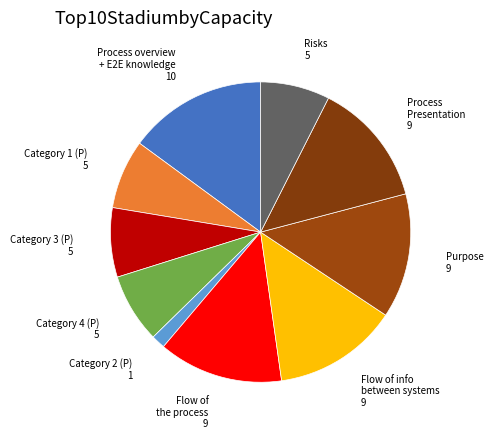

Does any single category account for the majority?

No